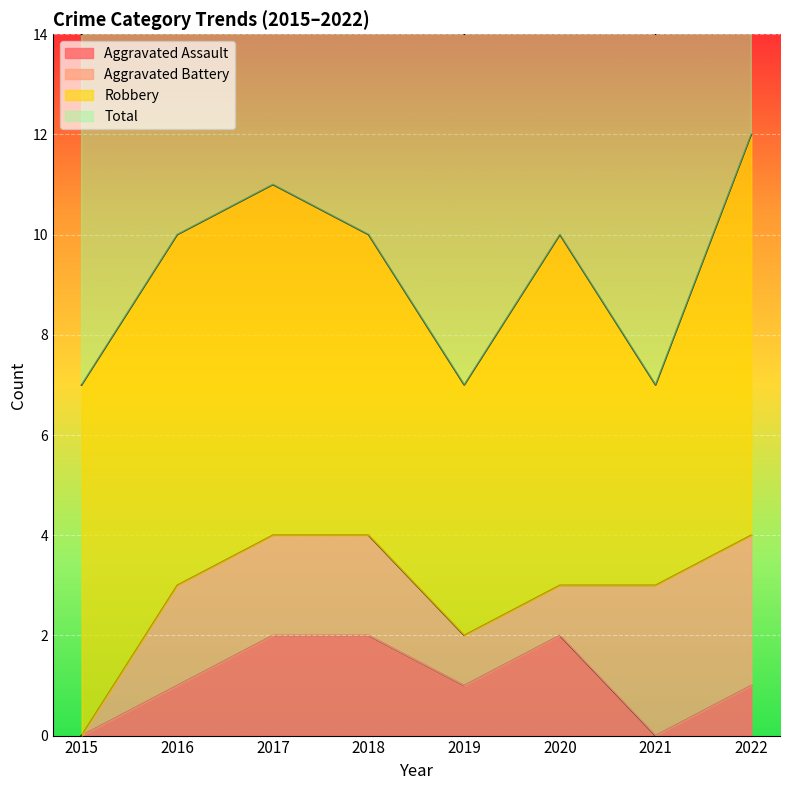

What is the sum of the Total values at 2017 and 2022?

23